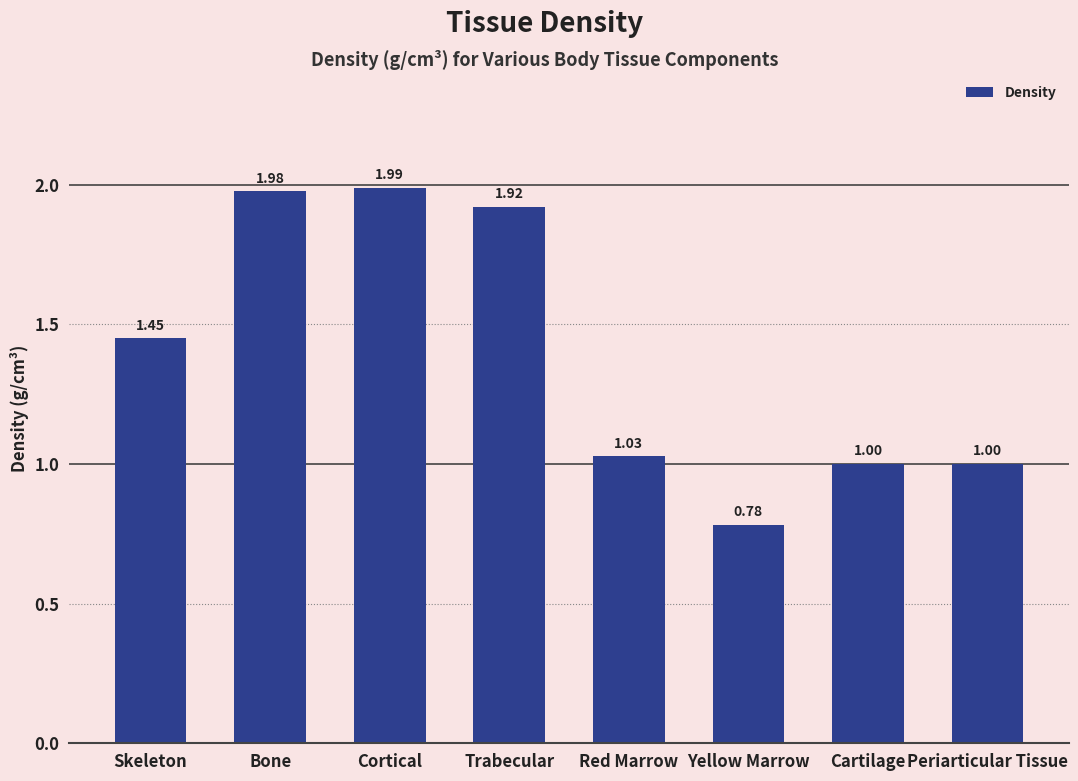

What is the difference between the values at Yellow Marrow and Periarticular Tissue?

0.2